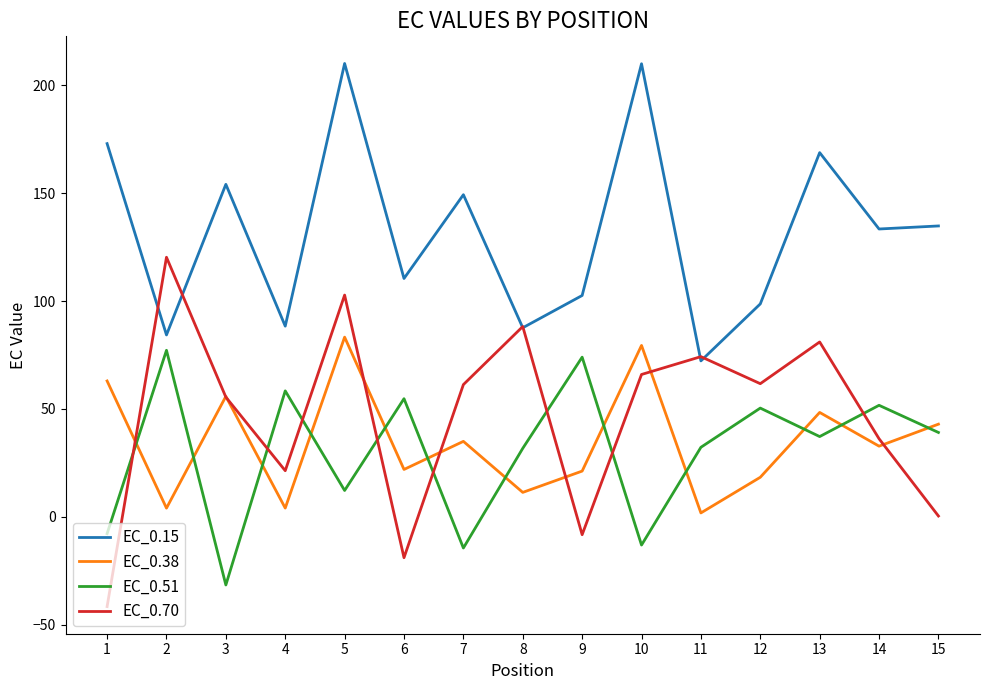

The EC_0.70 series shows 92.9 at 12. True or false?

False